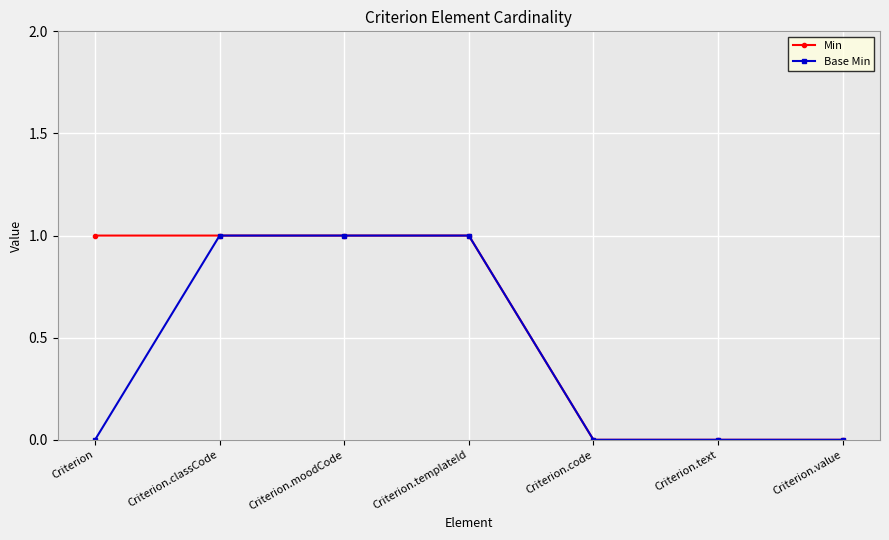

How many categories are shown in the chart?

7